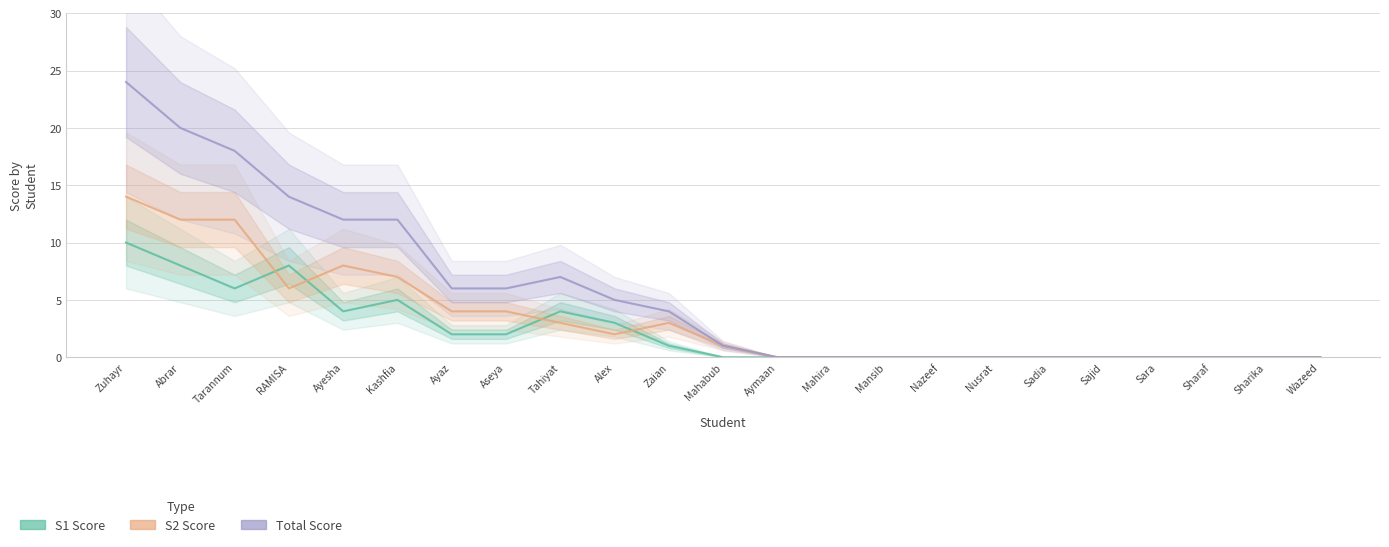

What is the maximum value for total_score?

24